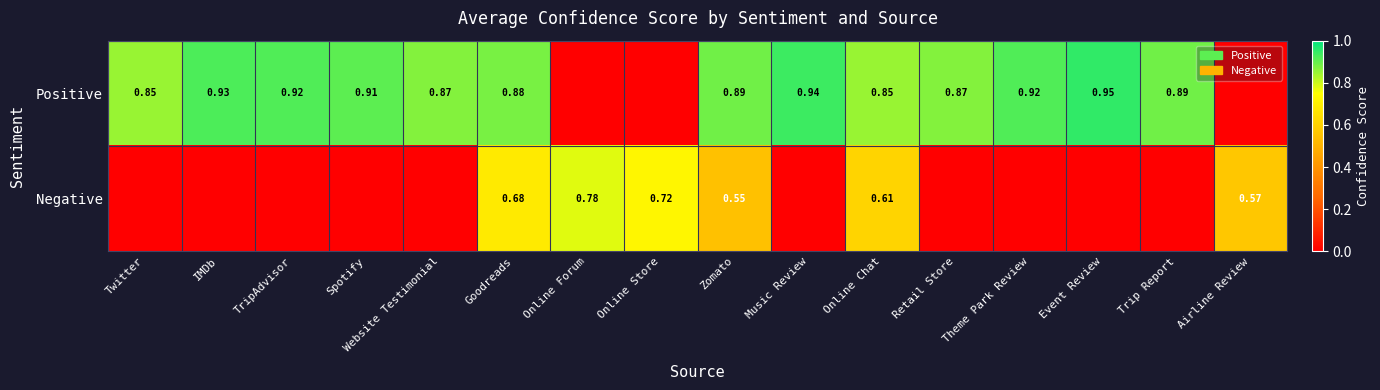

Which series has the largest total across all categories?

Positive